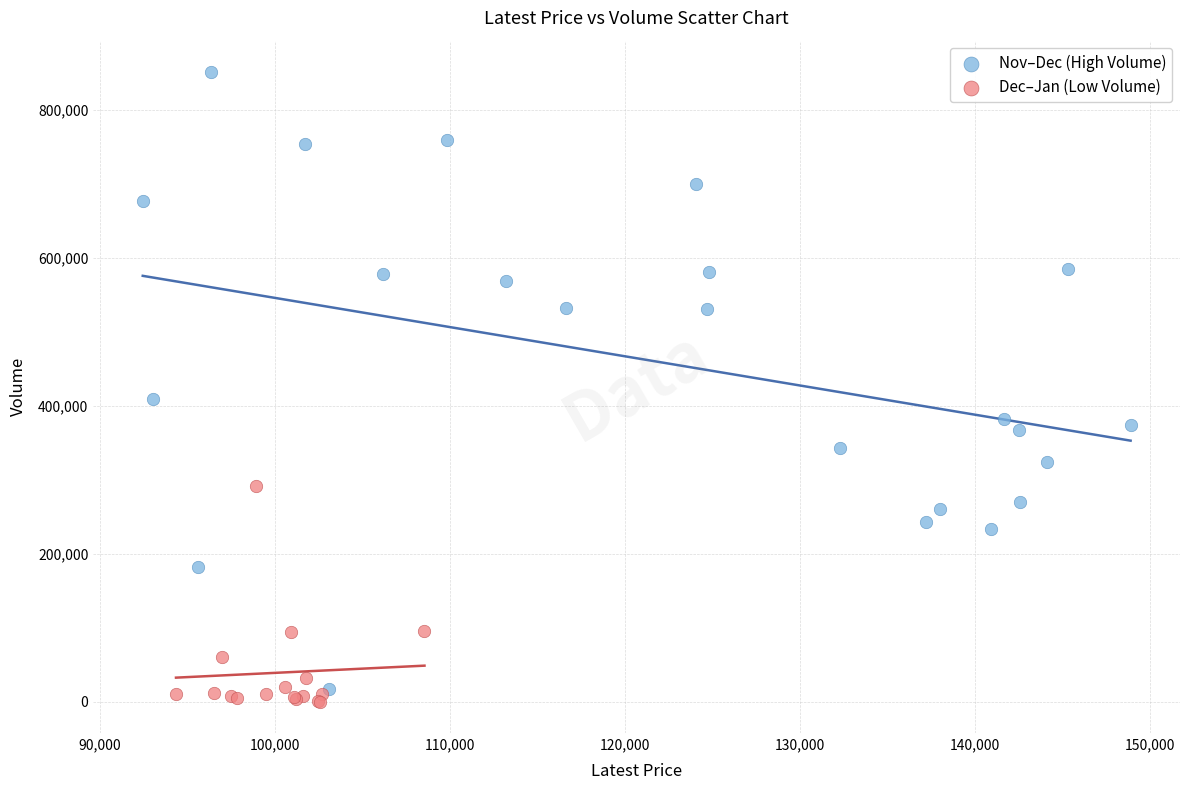

Which series contains the highest Y value?

Nov–Dec (High Volume)